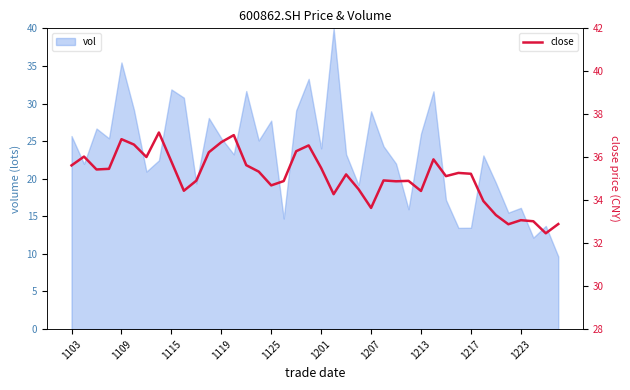

Where does the data first go above 35?

1103